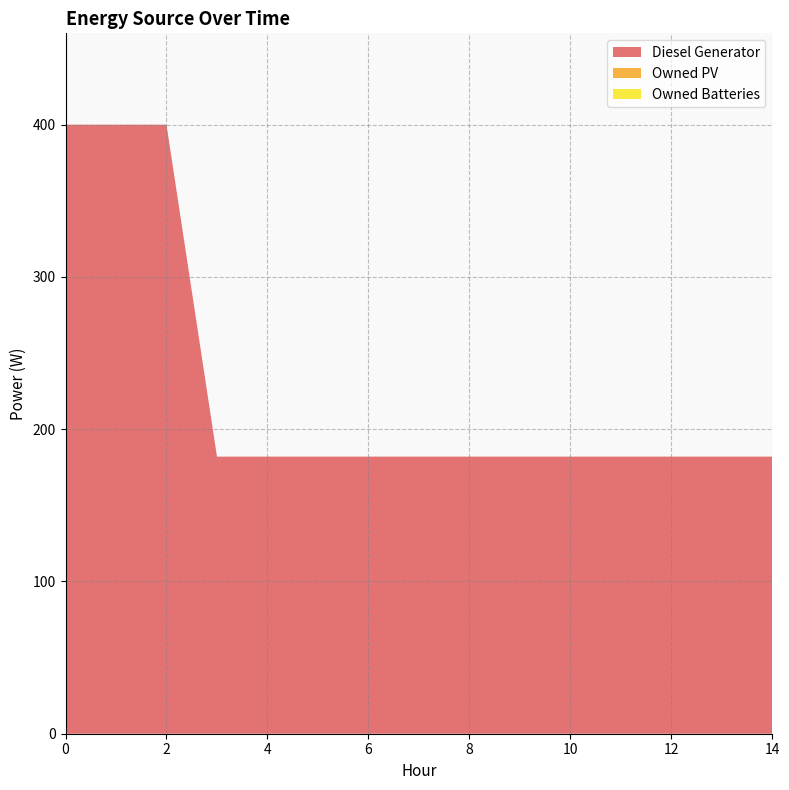

Reading right to left, what are all the values shown in this chart?

Diesel Generator: 14=182	13=182	12=182	11=182	10=182	9=182	8=182	7=182	6=182	5=182	4=182	3=182	2=400	1=400	0=400
Owned PV: 14=0	13=0	12=0	11=0	10=0	9=0	8=0	7=0	6=0	5=0	4=0	3=0	2=0	1=0	0=0
Owned Batteries: 14=0	13=0	12=0	11=0	10=0	9=0	8=0	7=0	6=0	5=0	4=0	3=0	2=0	1=0	0=0